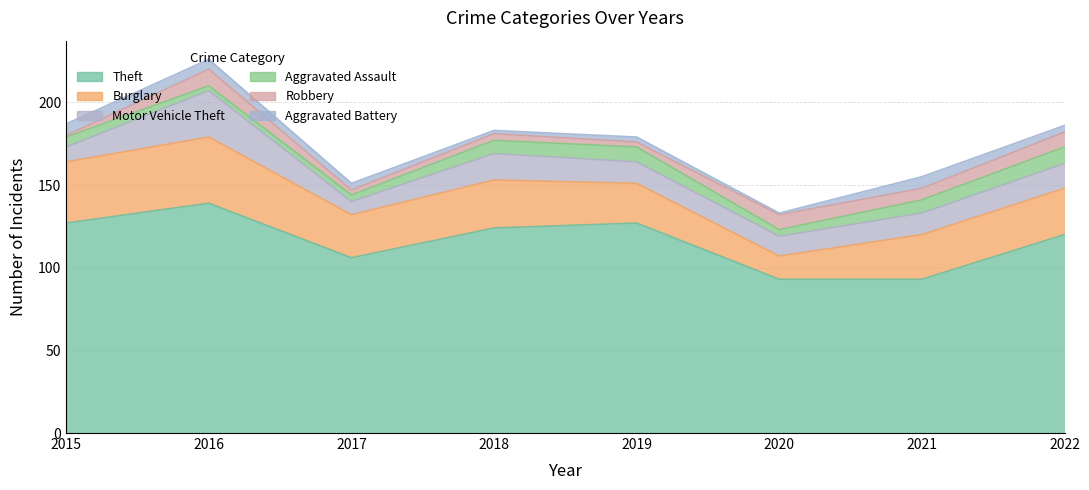

How many values in the Burglary series are below 28?

4